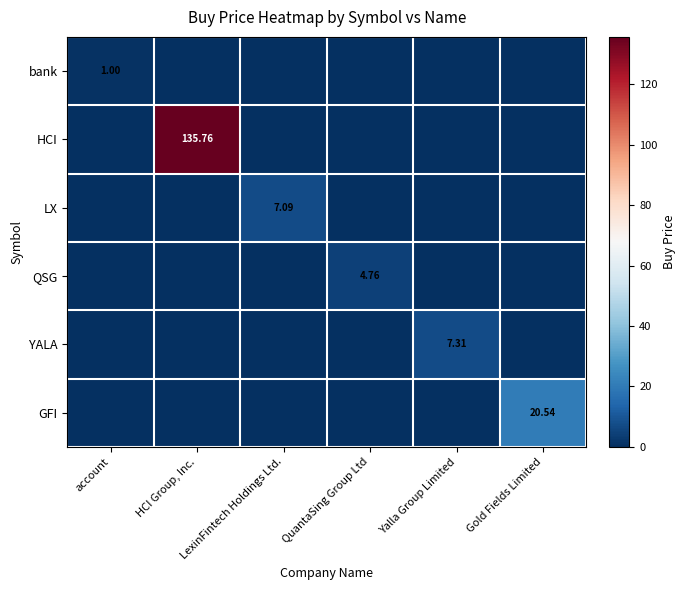

The bank series shows 0.0 at Yalla Group Limited. True or false?

True